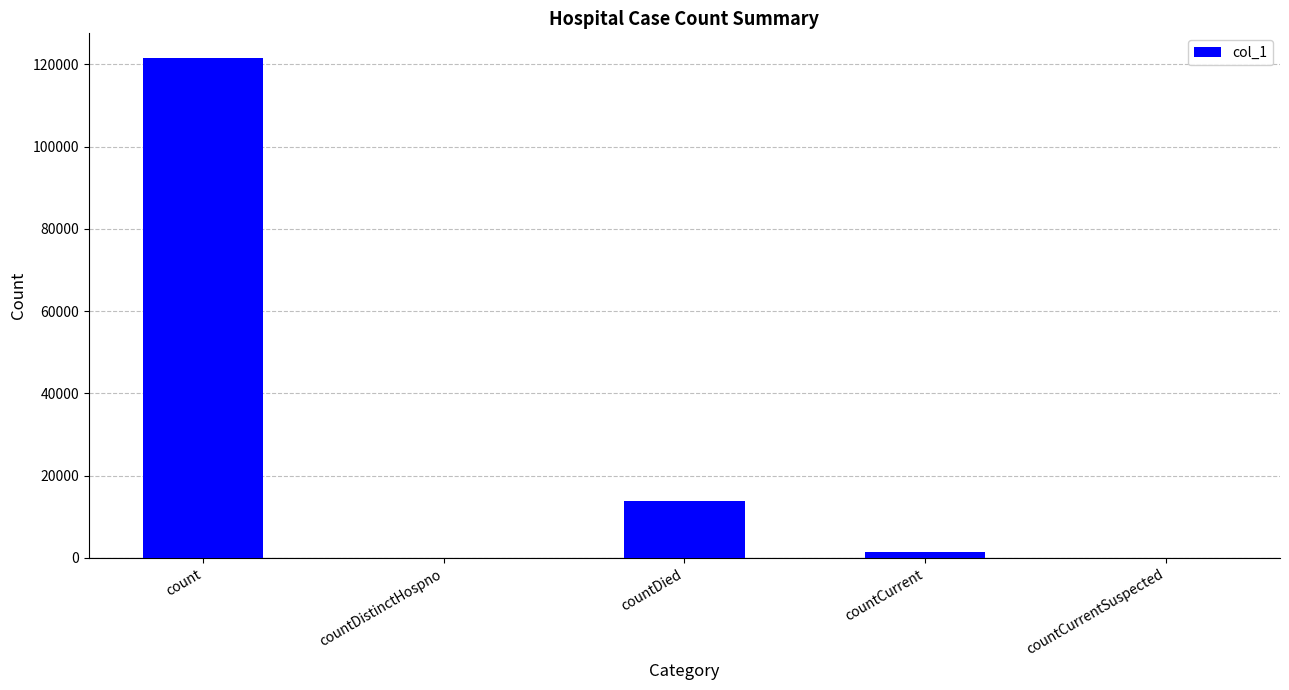

Reading left to right, extract all data points from this chart.

count=121440	countDistinctHospno=0	countDied=13818	countCurrent=1365	countCurrentSuspected=0